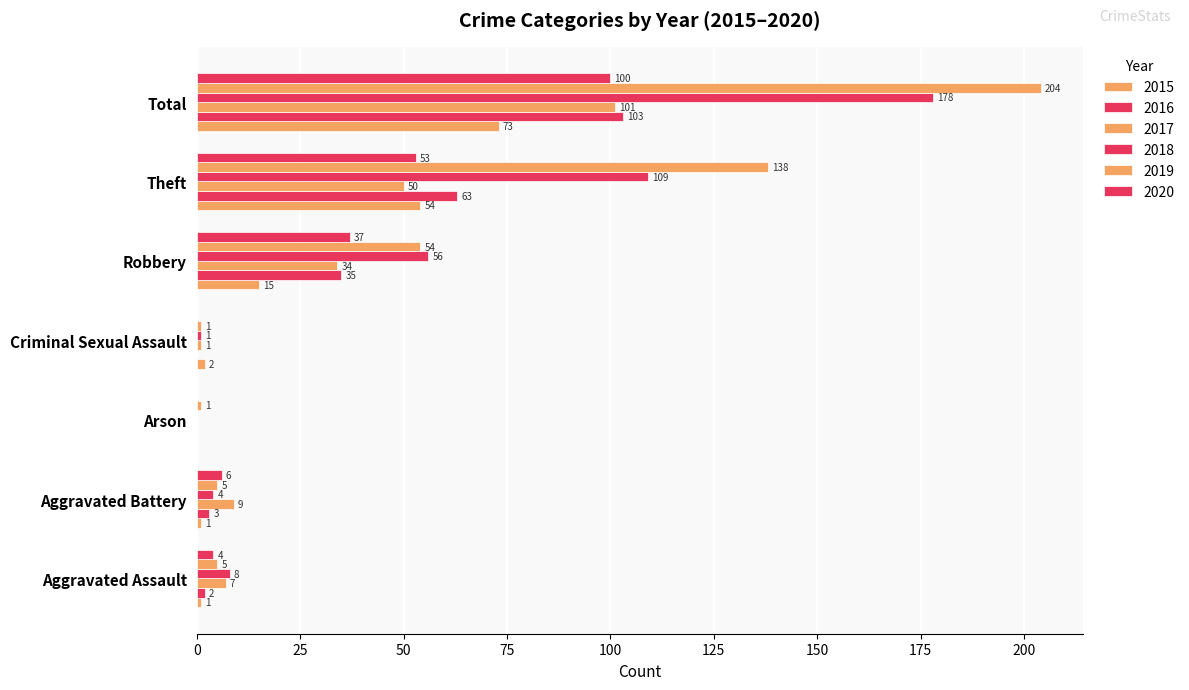

Read the 2017 value at Theft, to the nearest 50.

50